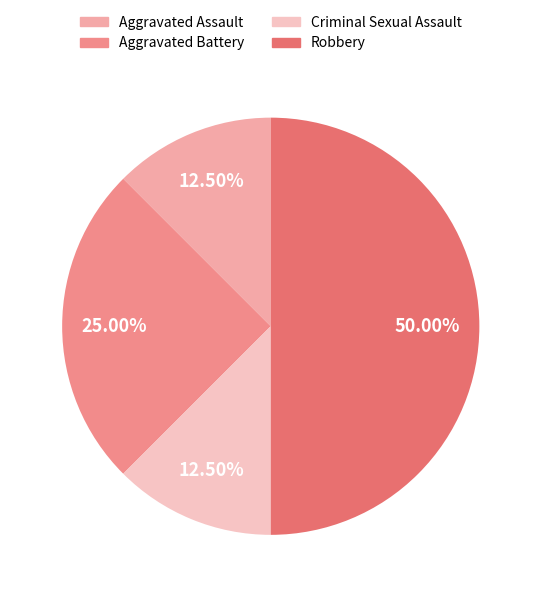

Does Robbery represent more than half of the total?

No